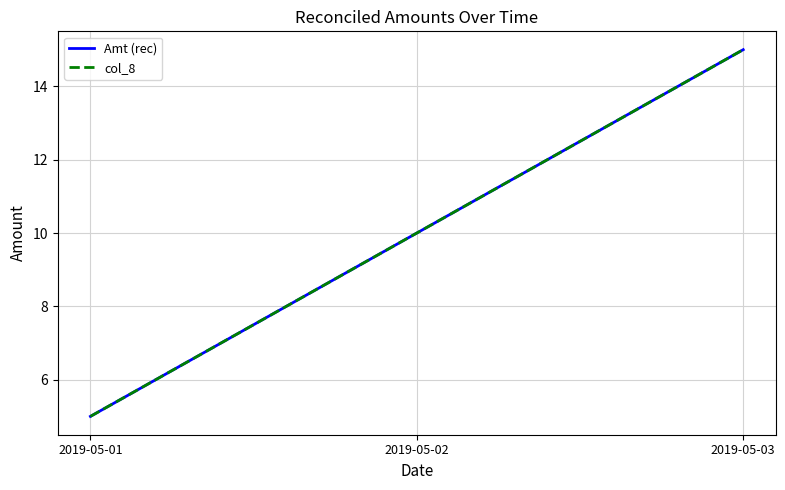

Is it true that col_8 equals 5 at 2019-05-01?

True